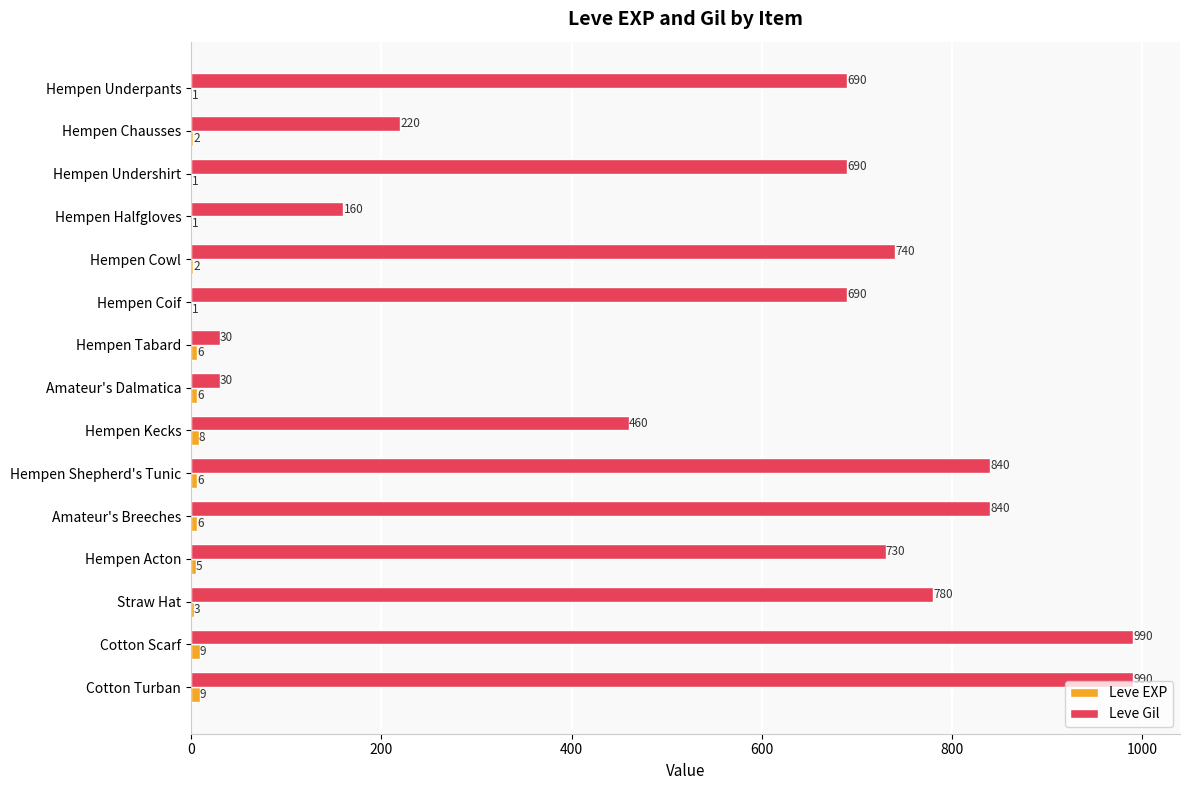

The Leve Gil series shows 690 at Hempen Coif. True or false?

True